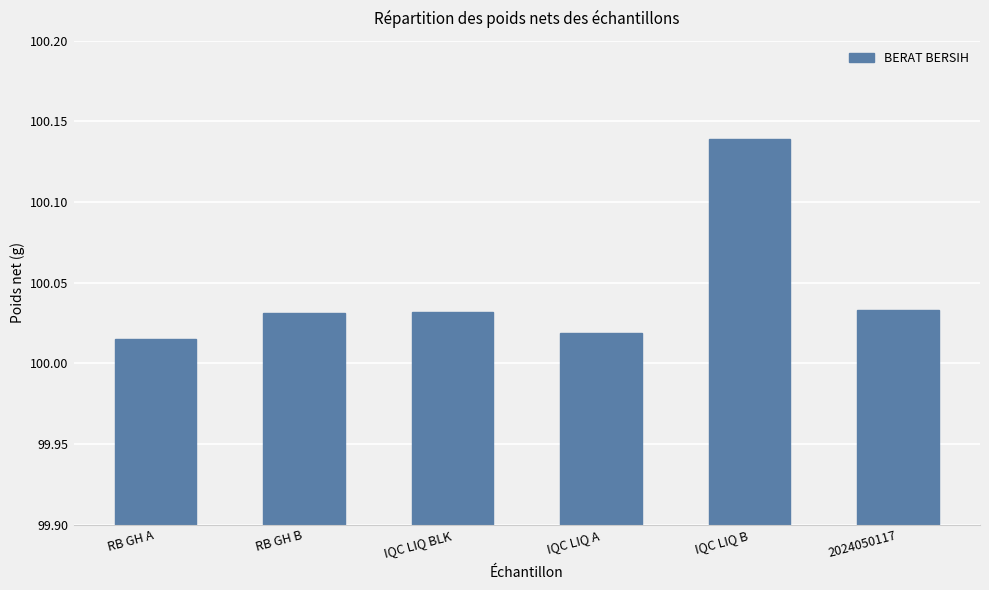

At which category does the chart reach its peak across all series?

IQC LIQ B